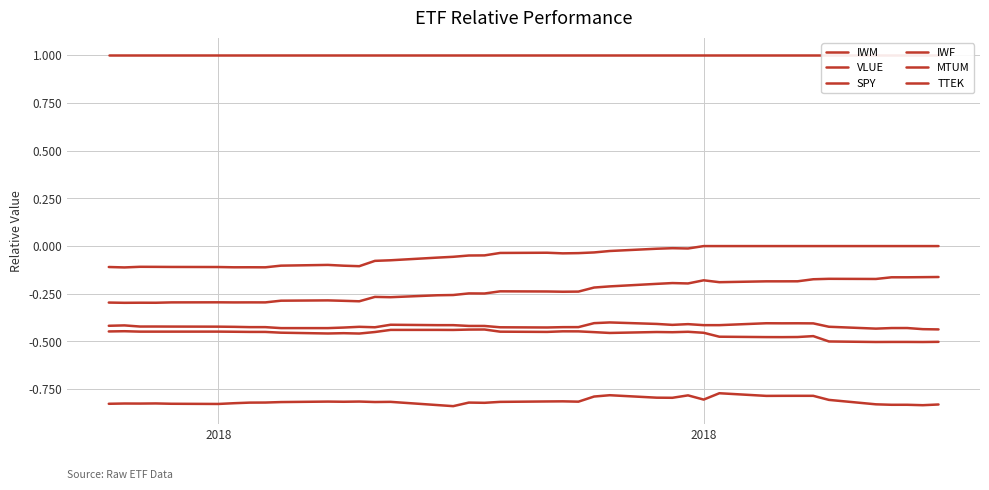

List the series in order of their peak value, highest first.

TTEK, MTUM, IWF, VLUE, SPY, IWM